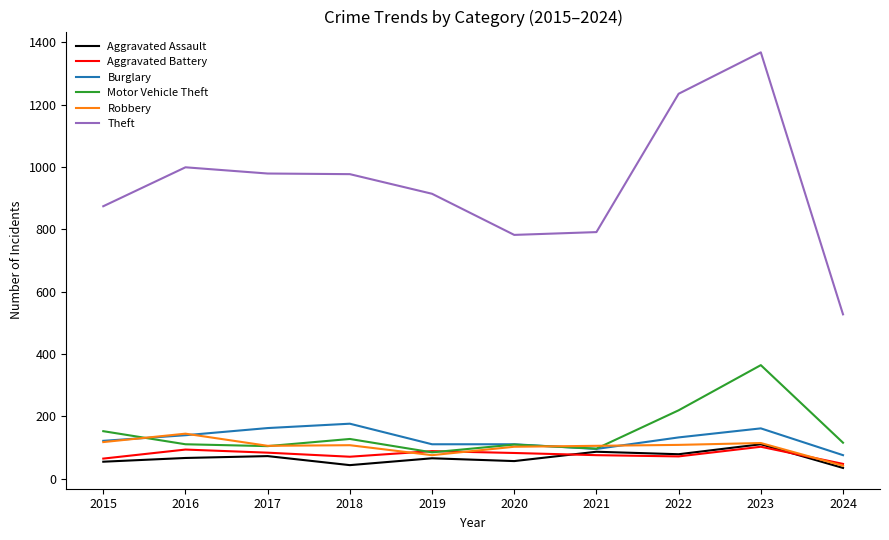

In Aggravated Assault, how many points are higher than both neighbors (excluding endpoints)?

4